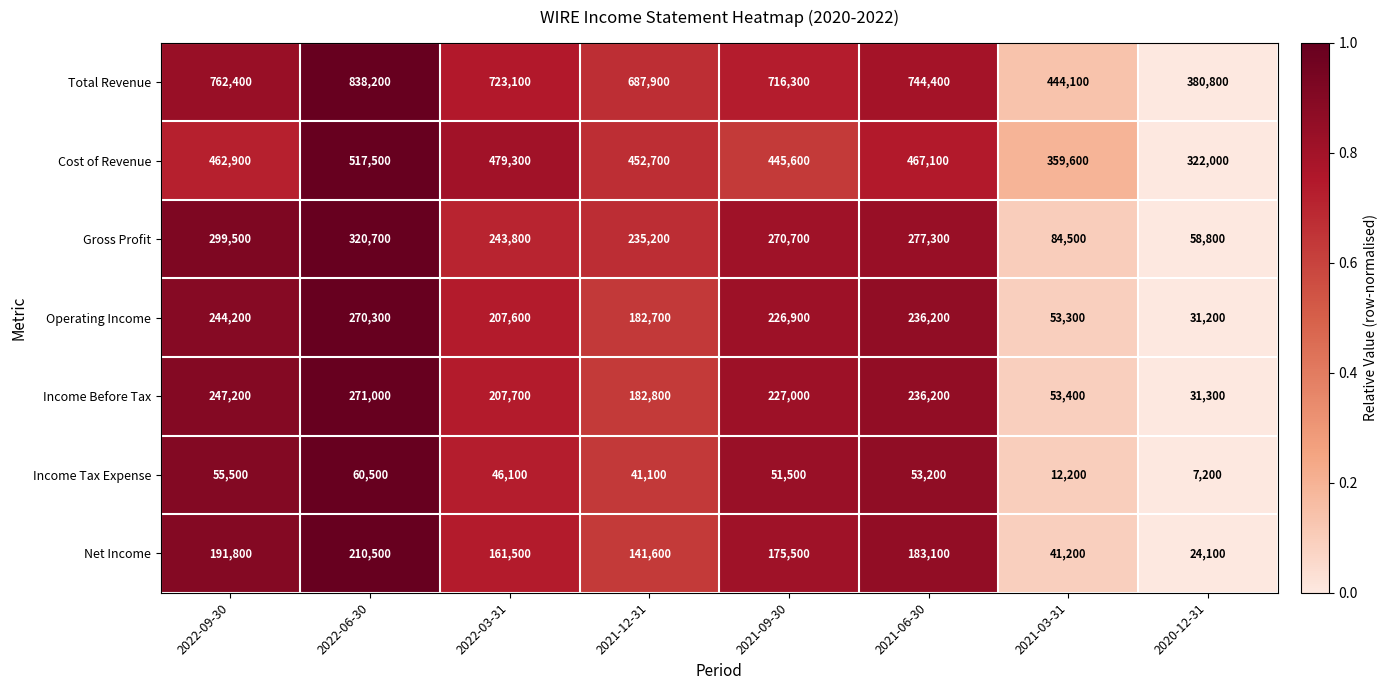

Read the Net Income value at 2022-09-30.

191800